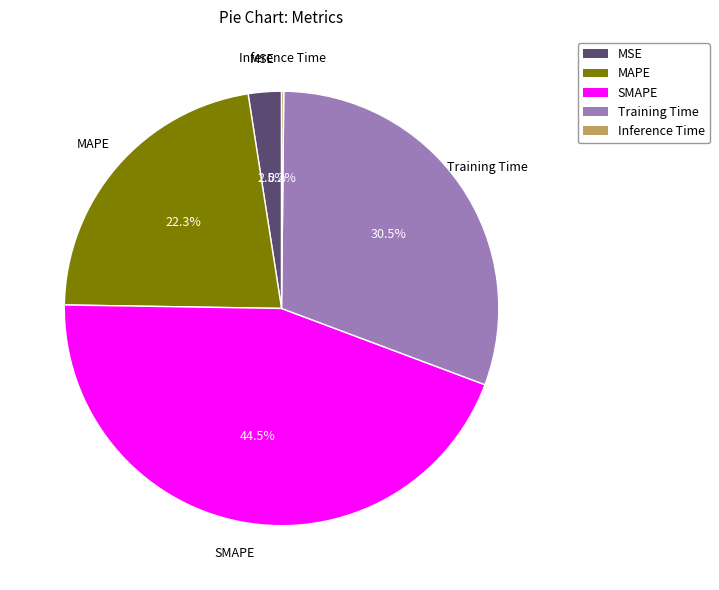

To the nearest percent, what is the difference between the largest and smallest slice percentages?

44%